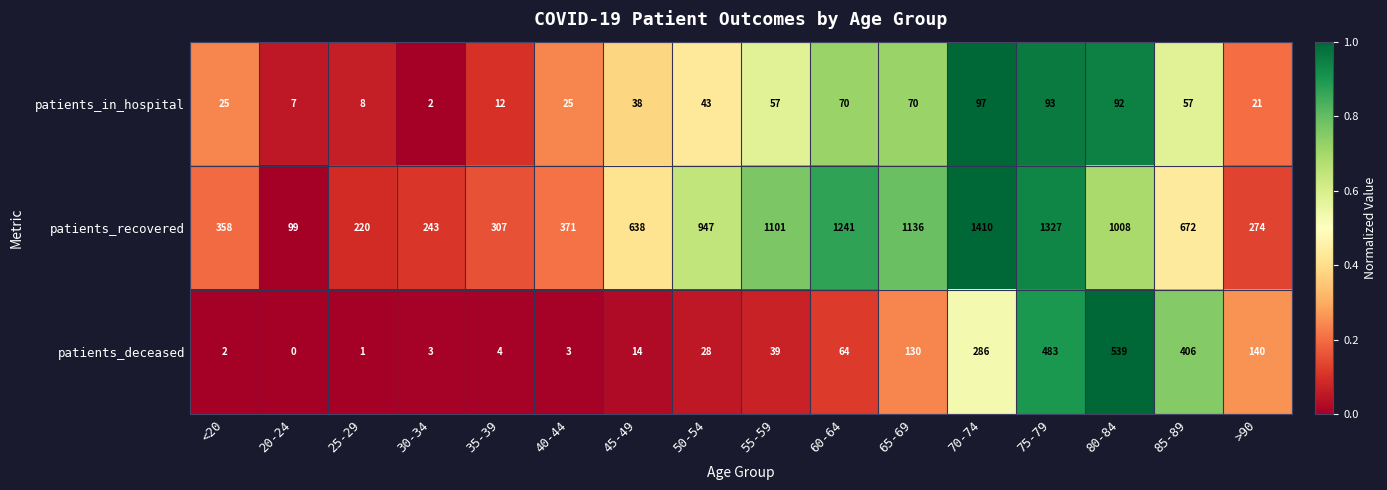

Is it true that patients_recovered equals 484 at 80-84?

False